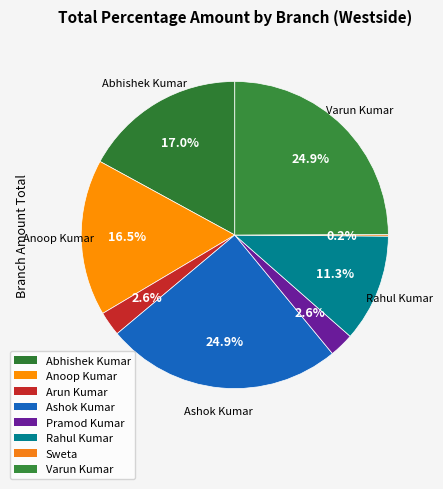

What percentage is the Anoop Kumar slice, to the nearest percent?

16%